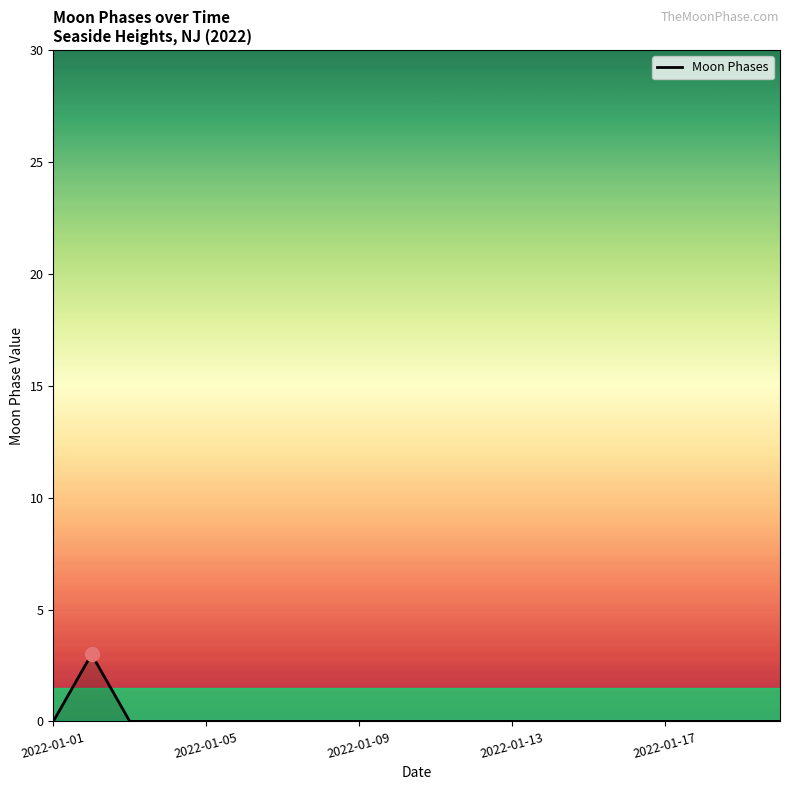

Reading left to right, what are all the values shown in this chart?

0	3	0	0	0	0	0	0	0	0	0	0	0	0	0	0	0	0	0	0